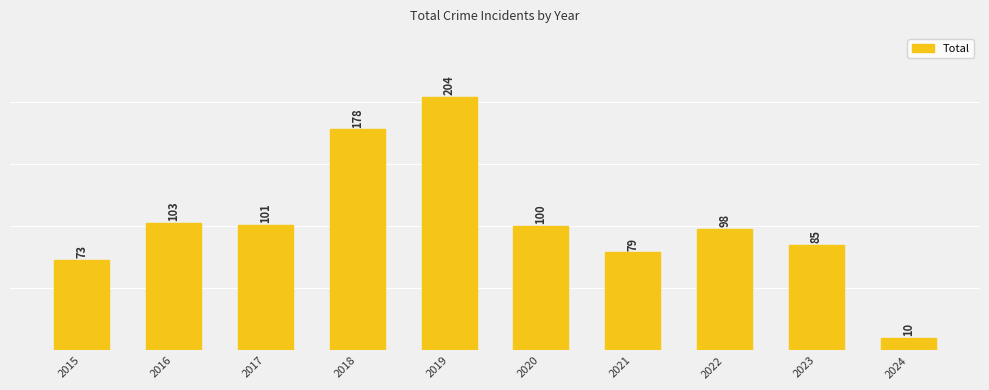

What is the value of the 4th bar from the left?

178